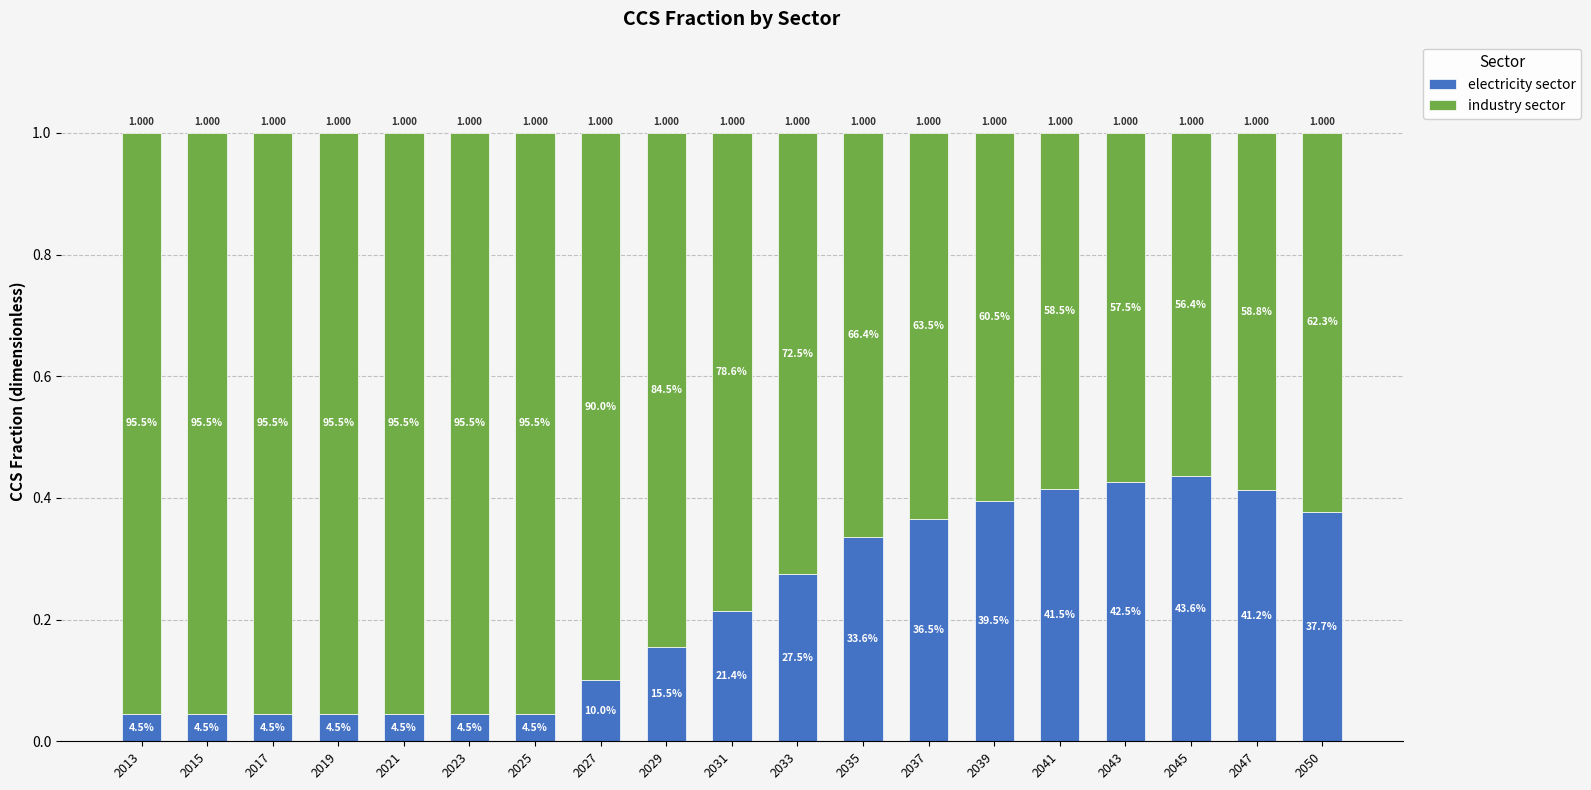

At how many categories does at least one series exceed 0?

19